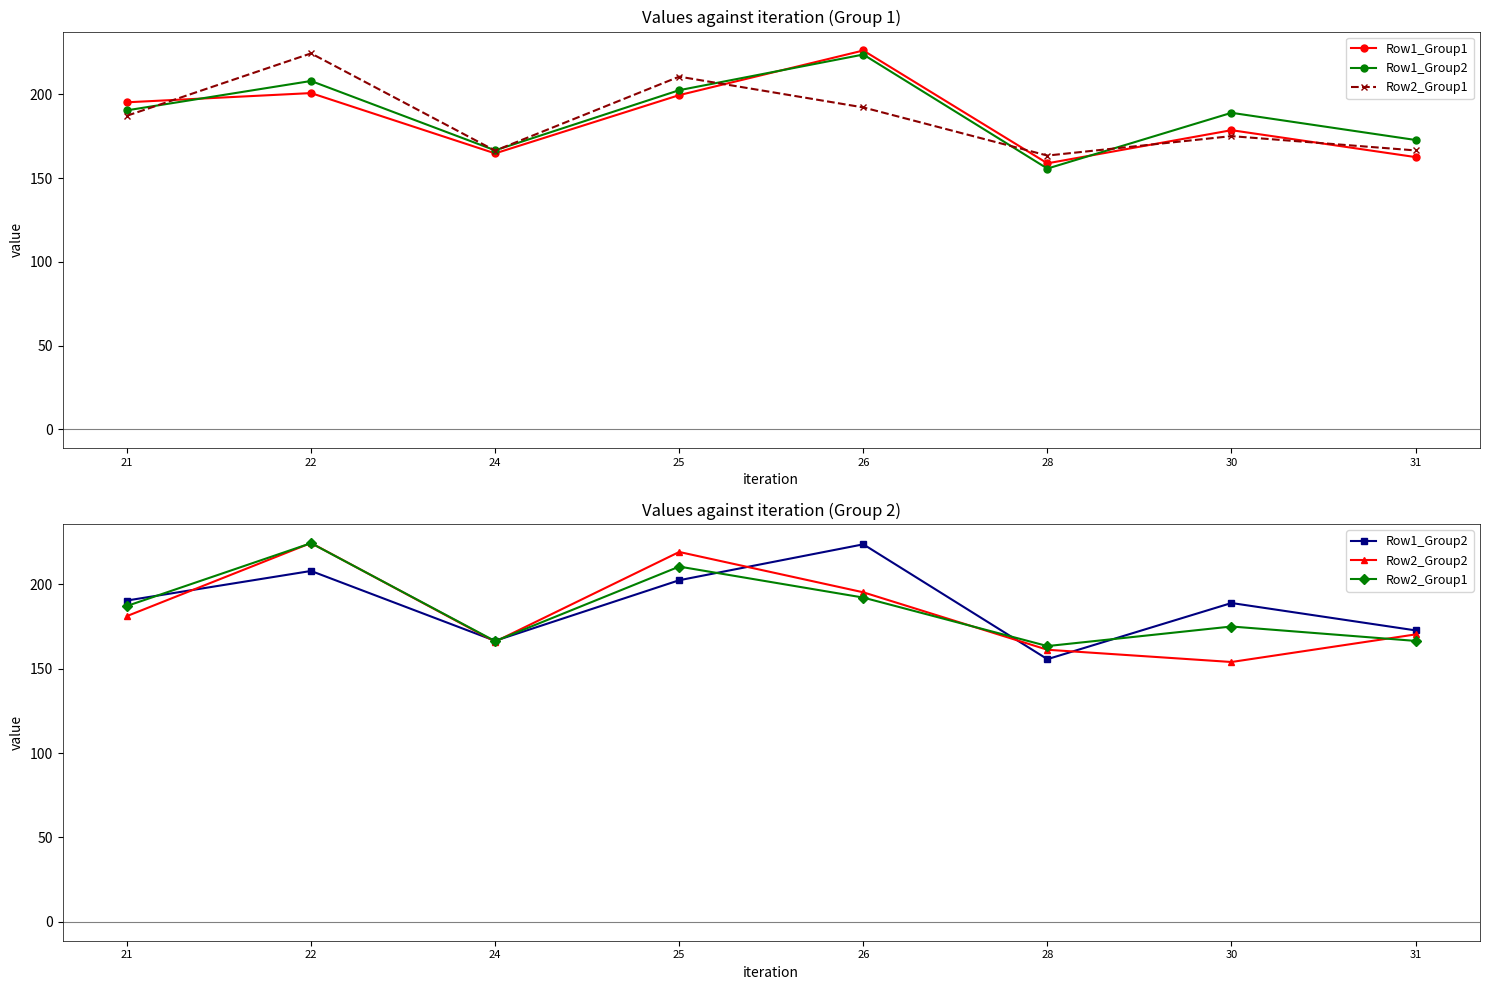

Is it true that Row1_Group2 equals 215.9 at 28?

False